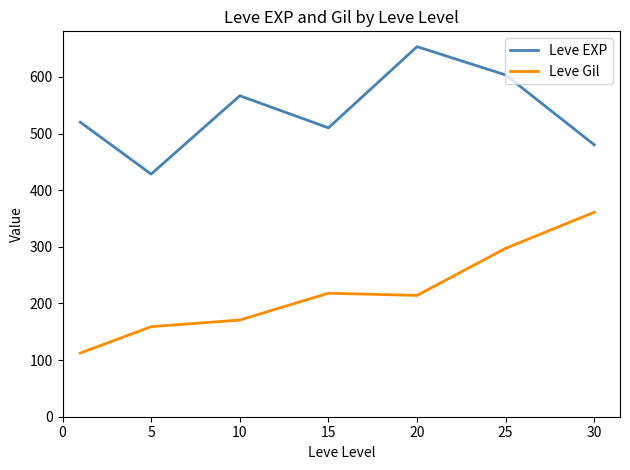

List the series in order of their peak value, lowest first.

Leve Gil, Leve EXP